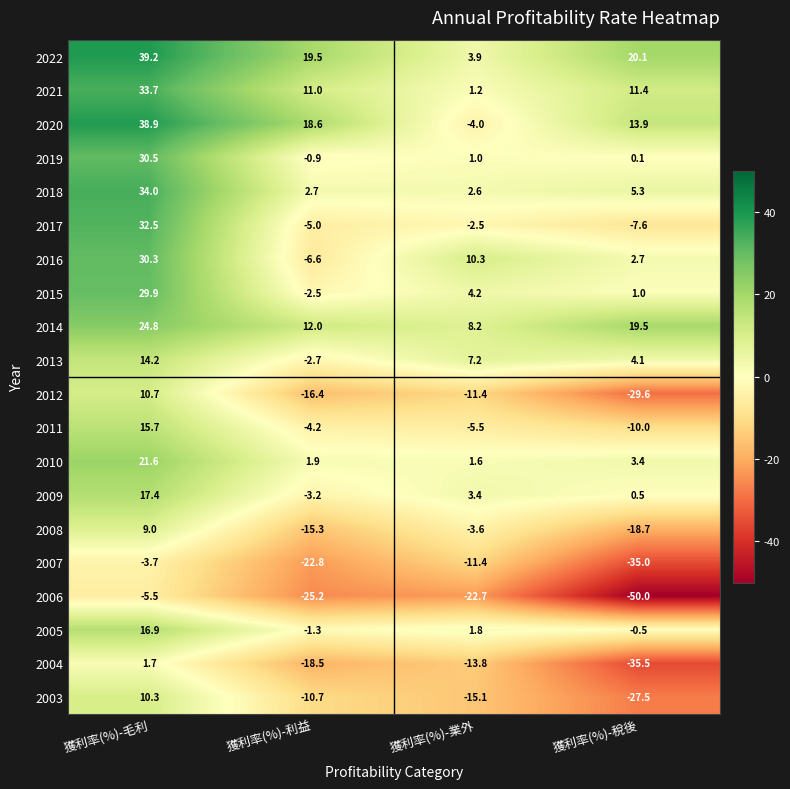

What is the greatest value displayed?

39.2